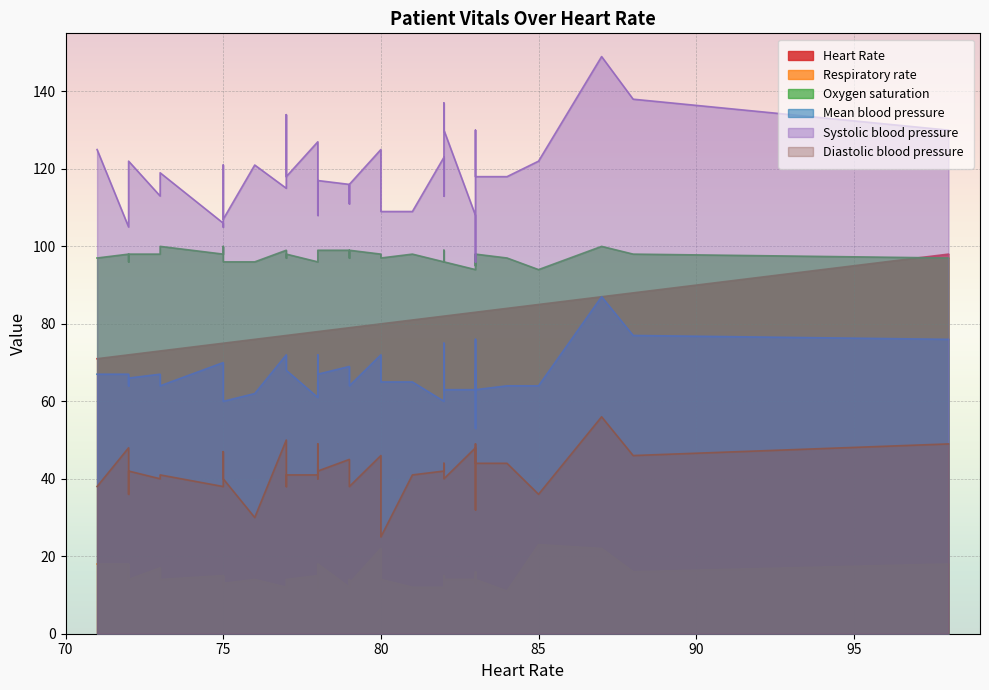

Which series has the widest spread of values?

Systolic blood pressure